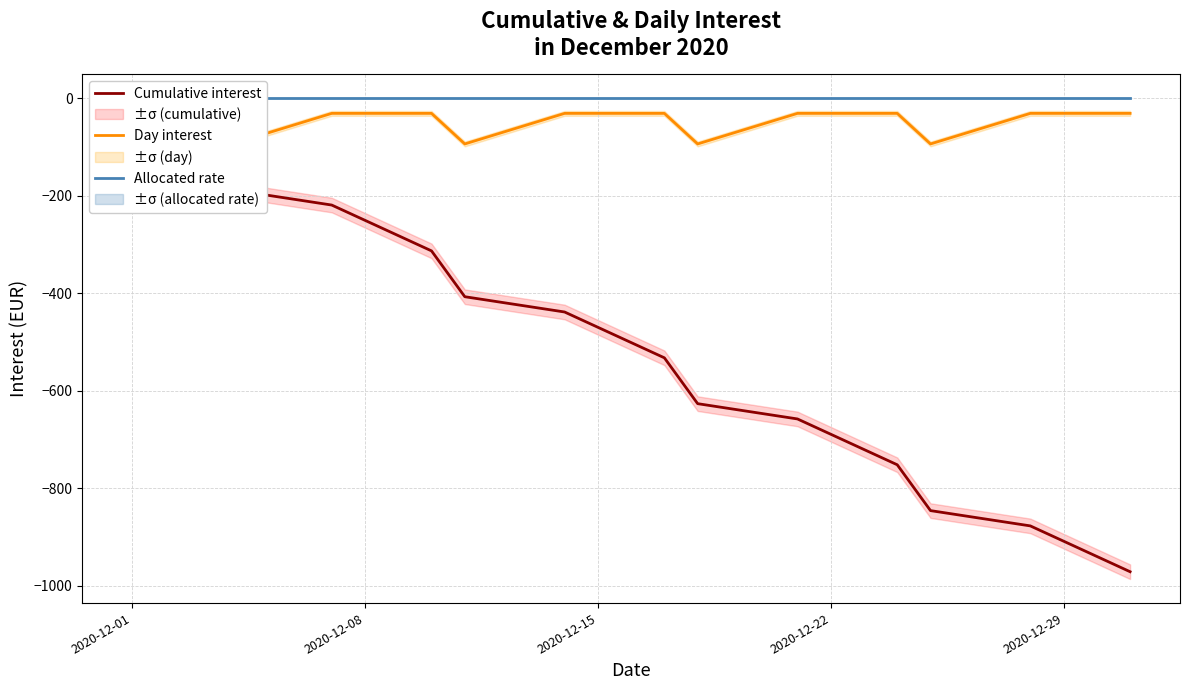

True or false: Day interest and Allocated rate cross at least once.

False